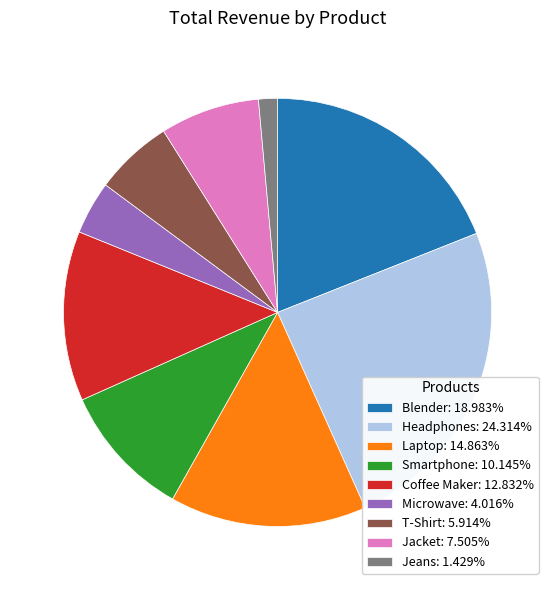

Do Microwave: 4.016% and T-Shirt: 5.914% together represent more than half of the pie?

No